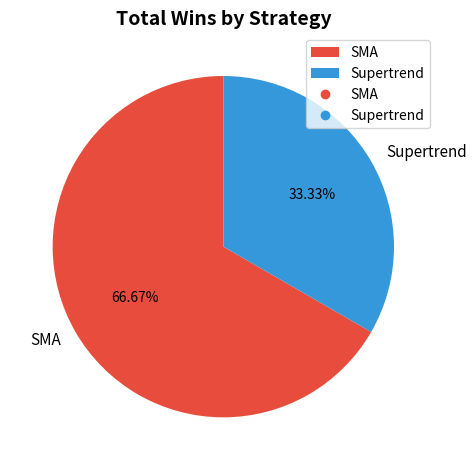

What is the largest slice in the pie chart?

SMA